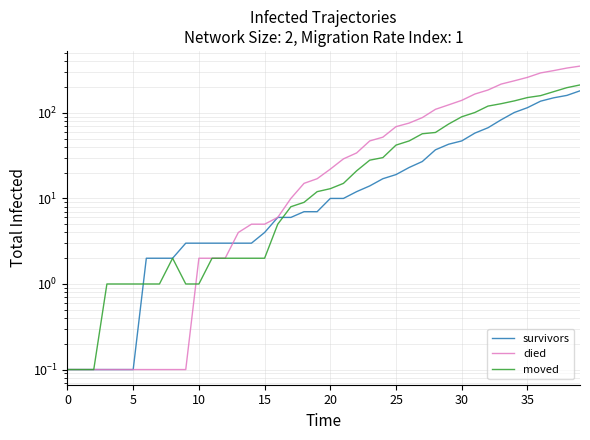

How many data points does each series have?

40